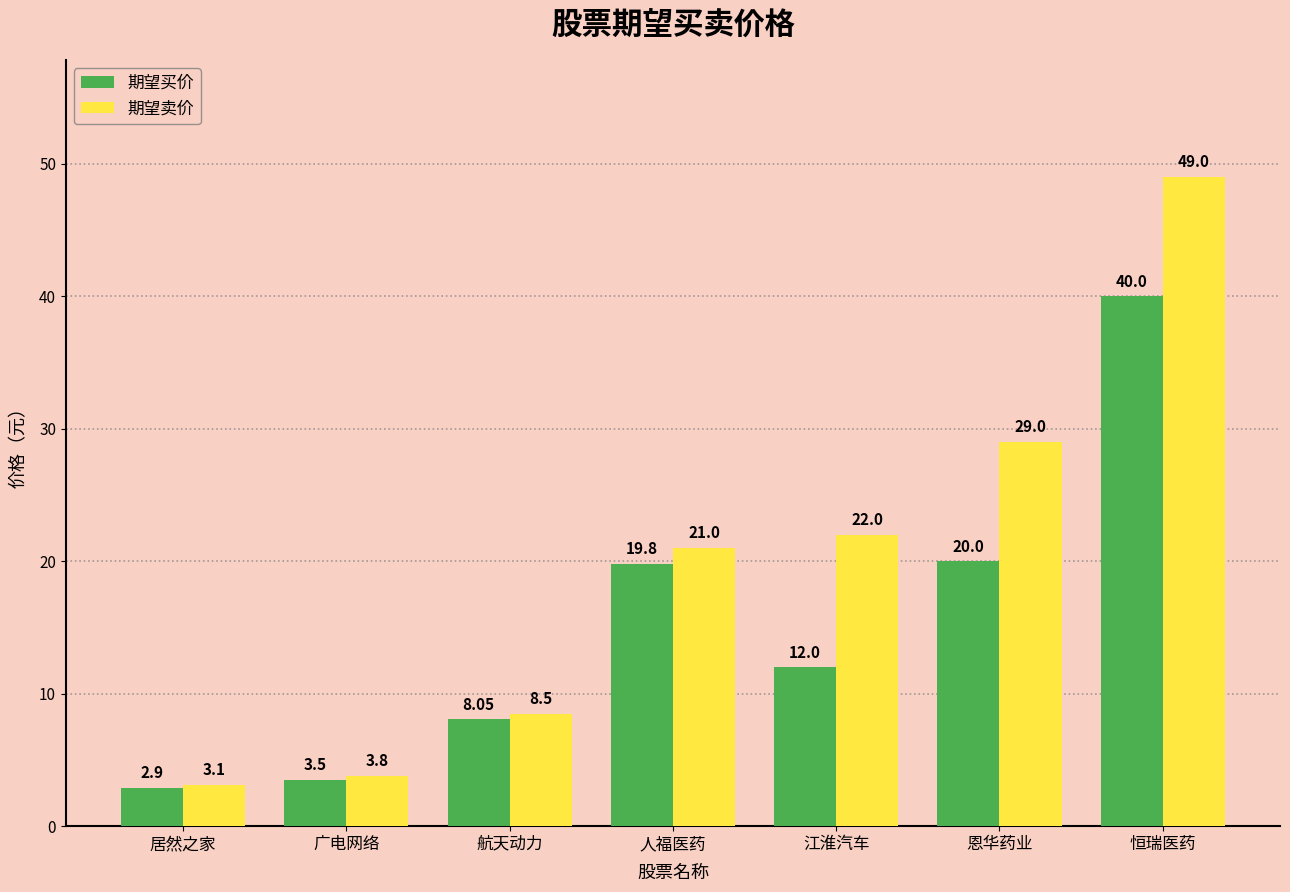

Between 广电网络 and 航天动力, which series saw the biggest shift?

期望卖价